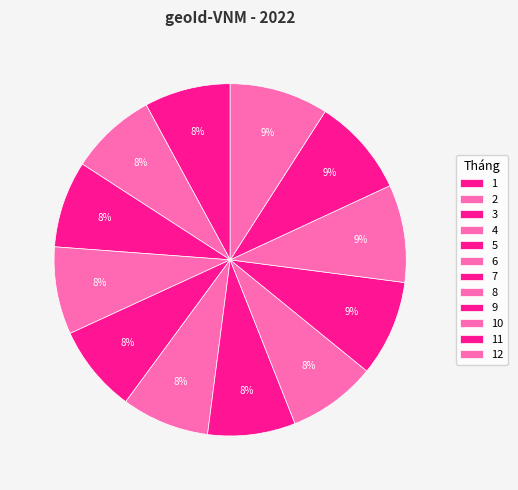

How many segments does this pie chart have?

12